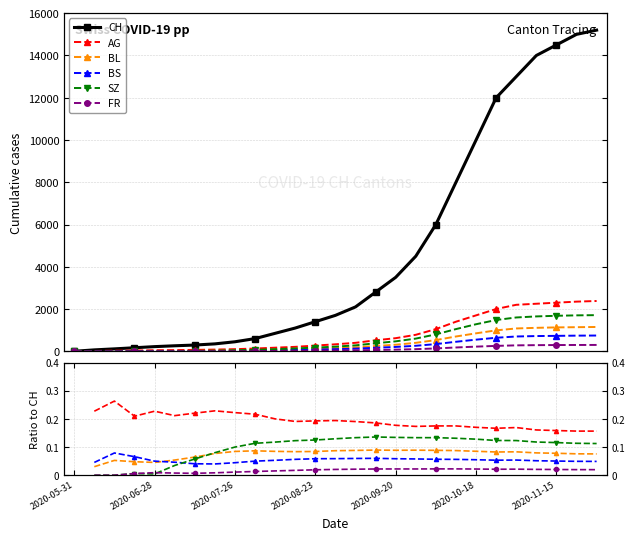

How many intersections are there between BL and SZ?

1